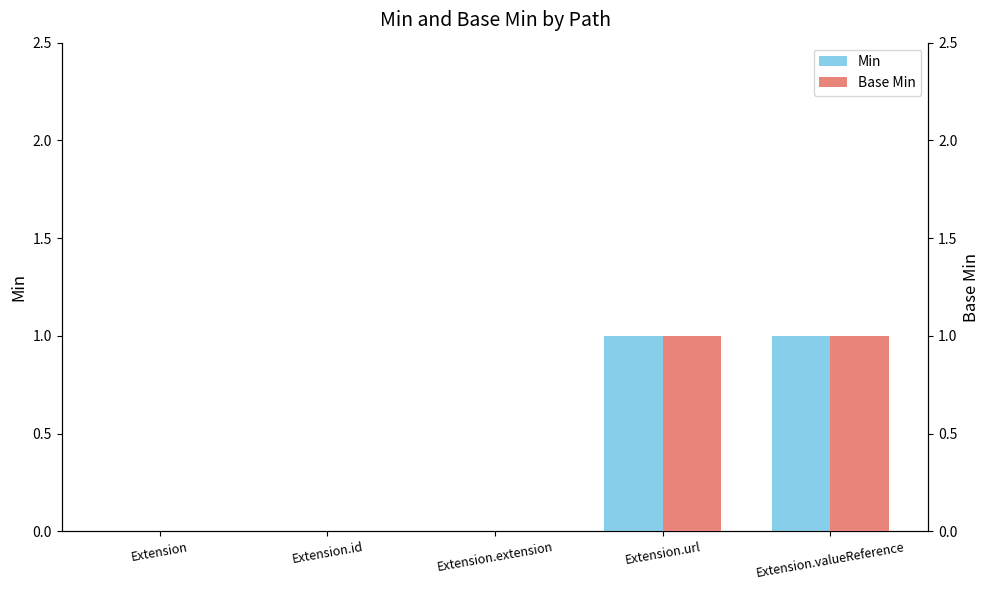

What is the label of the 3rd bar from the left?

Extension.extension